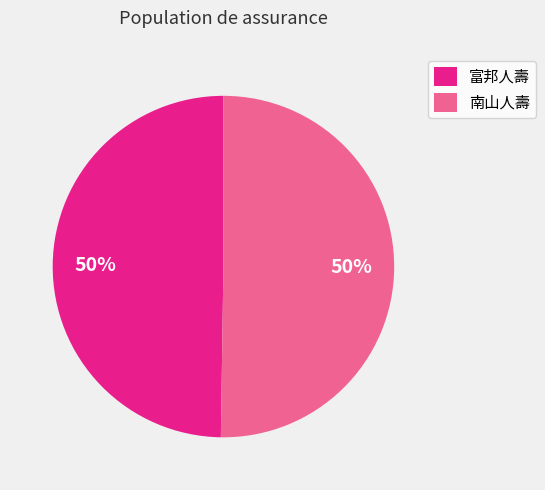

What percentage is the 南山人壽 slice, to the nearest percent?

50%